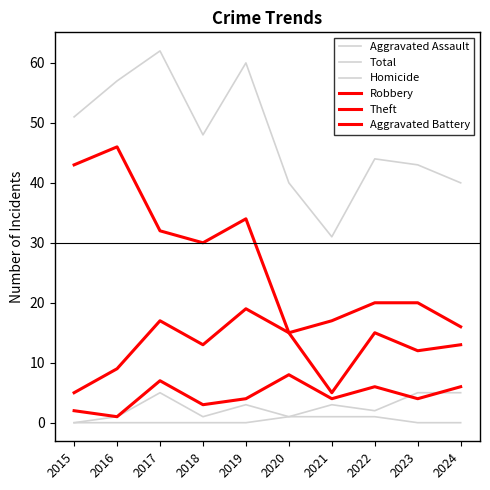

Does the chart have visible grid lines?

No